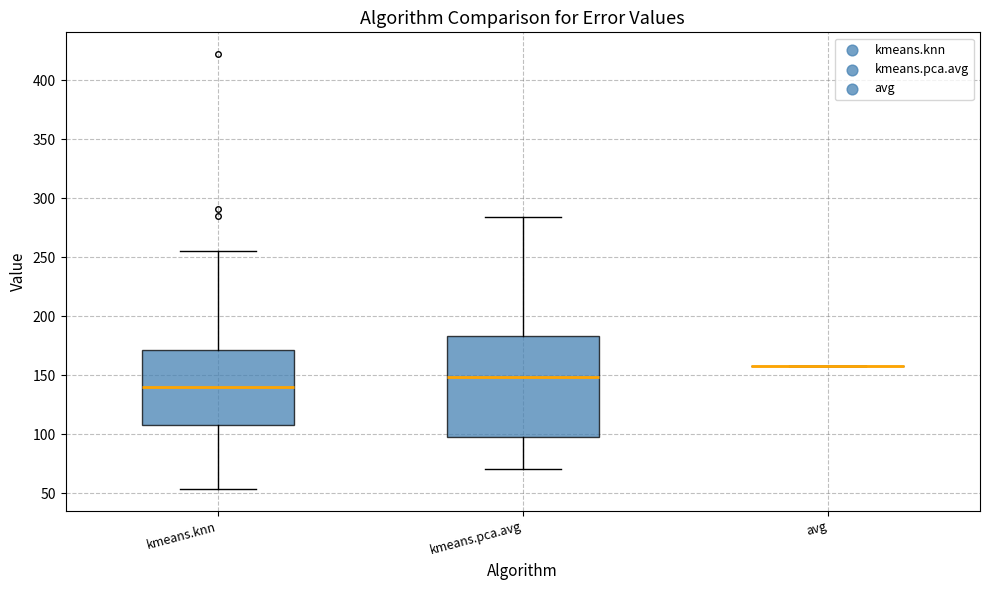

Comparing the boxes themselves (not the whiskers), which one is the tallest?

kmeans.pca.avg